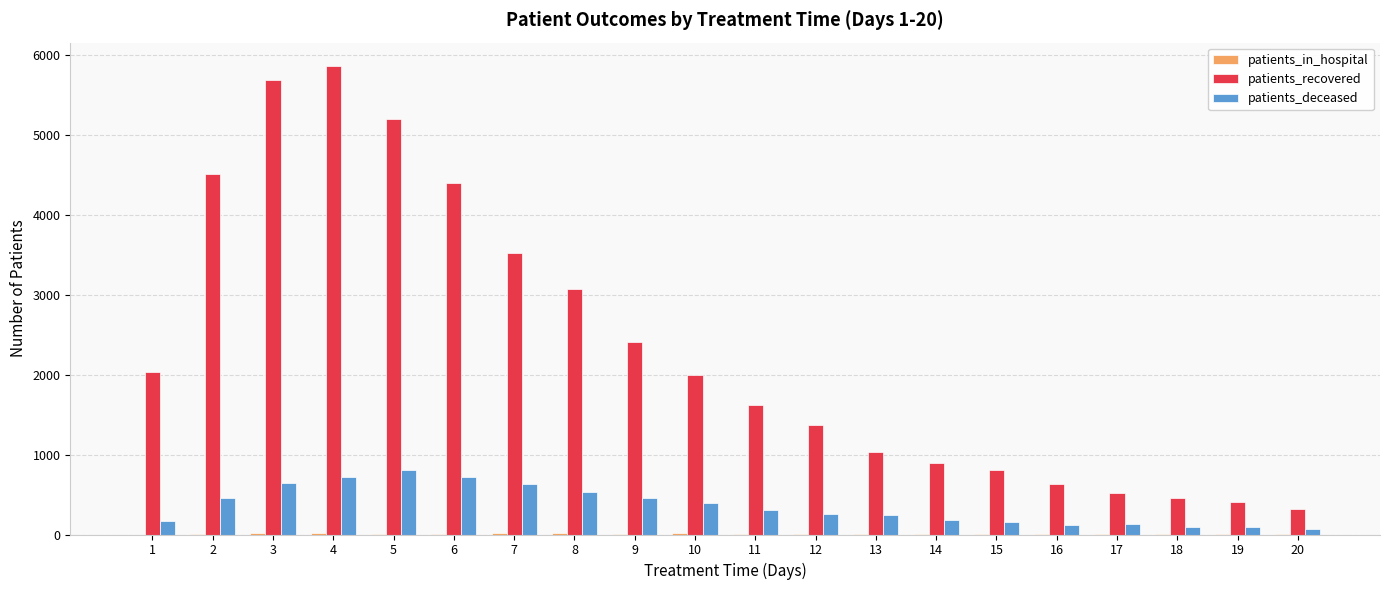

The value of patients_deceased at 13 is 244. True or false?

True